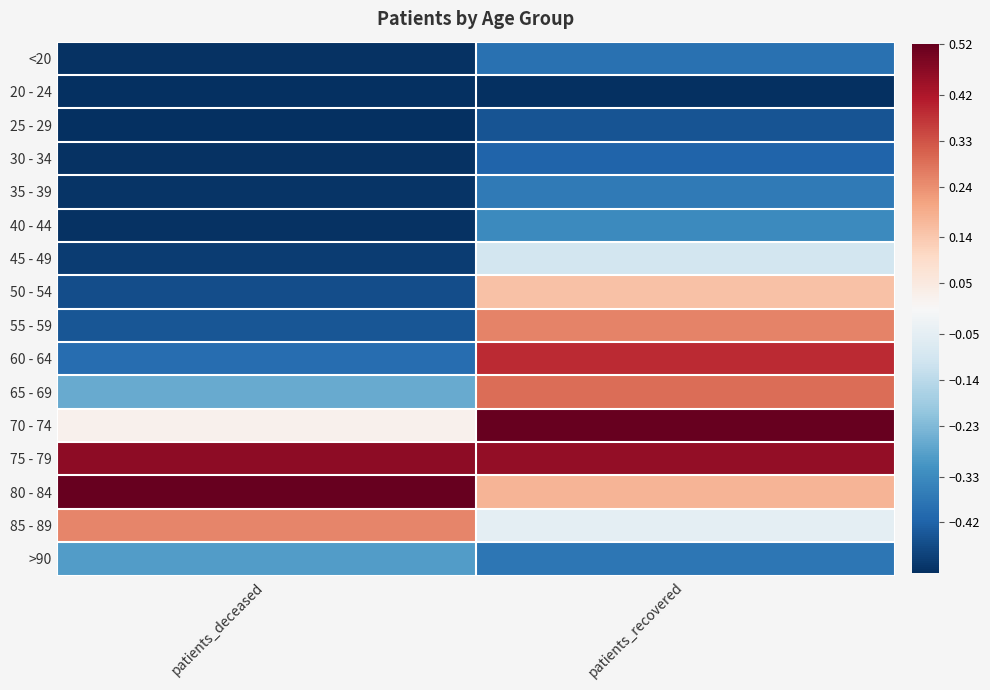

Reading right to left, extract all data points from this chart.

<20: patients_recovered=-0.4	patients_deceased=-0.5
20 - 24: patients_recovered=-0.5	patients_deceased=-0.5
25 - 29: patients_recovered=-0.4	patients_deceased=-0.5
30 - 34: patients_recovered=-0.4	patients_deceased=-0.5
35 - 39: patients_recovered=-0.4	patients_deceased=-0.5
40 - 44: patients_recovered=-0.3	patients_deceased=-0.5
45 - 49: patients_recovered=-0.1	patients_deceased=-0.5
50 - 54: patients_recovered=0.2	patients_deceased=-0.5
55 - 59: patients_recovered=0.3	patients_deceased=-0.4
60 - 64: patients_recovered=0.4	patients_deceased=-0.4
65 - 69: patients_recovered=0.3	patients_deceased=-0.3
70 - 74: patients_recovered=0.5	patients_deceased=0.0
75 - 79: patients_recovered=0.5	patients_deceased=0.5
80 - 84: patients_recovered=0.2	patients_deceased=0.5
85 - 89: patients_recovered=-0.0	patients_deceased=0.3
>90: patients_recovered=-0.4	patients_deceased=-0.3